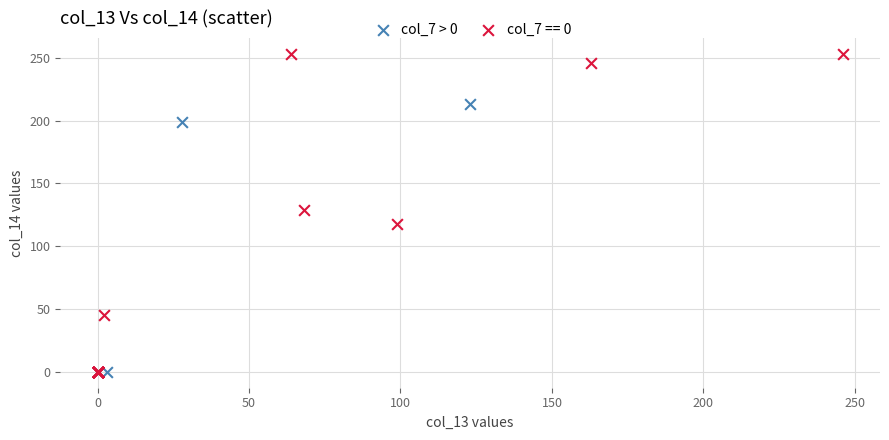

Which series reaches the maximum Y coordinate?

col_7 == 0